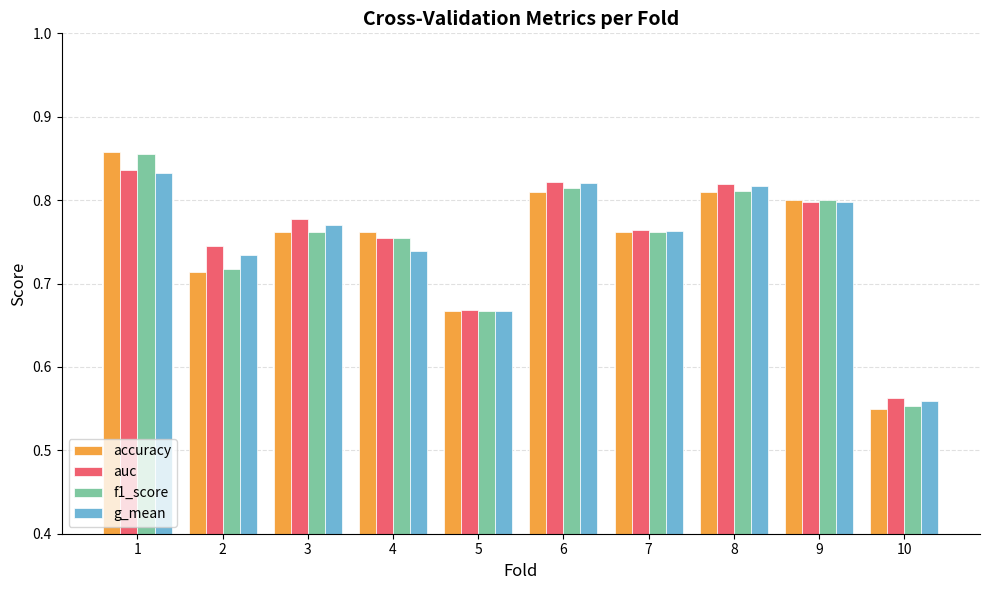

The value of auc at 3 is 0.3. True or false?

False